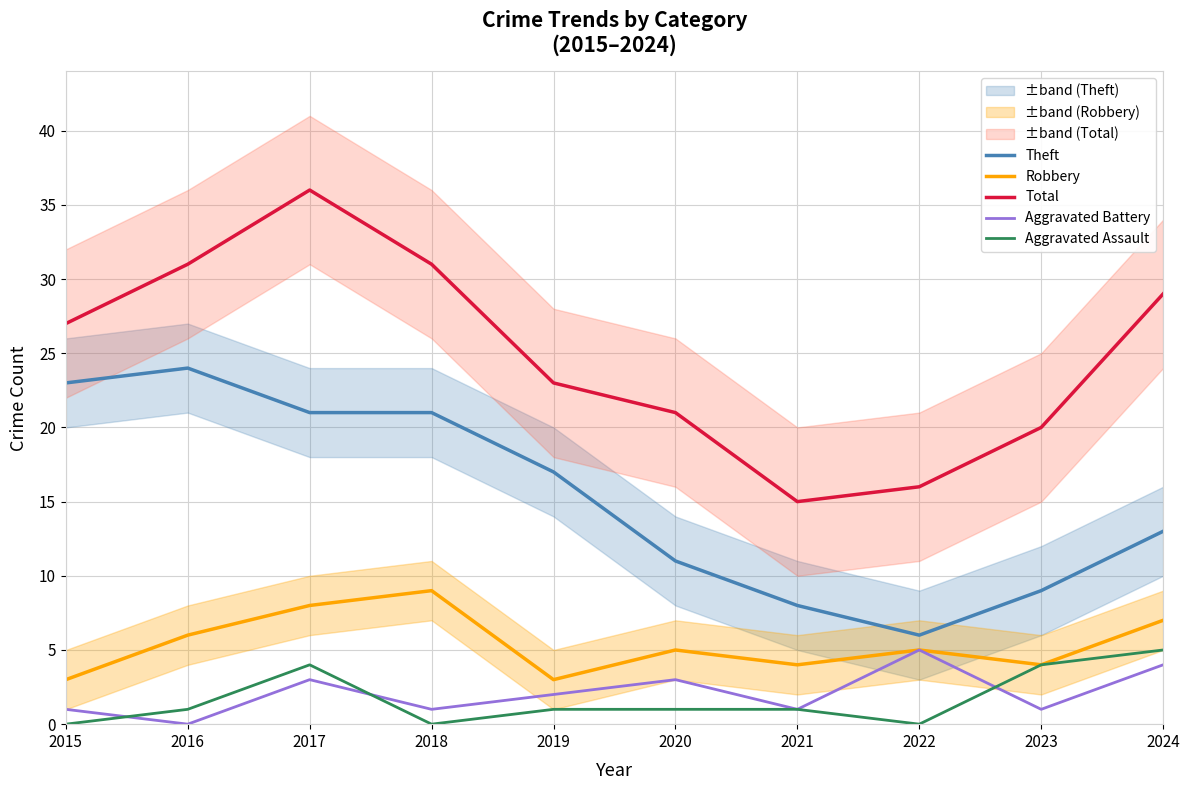

In Total, how many points are lower than both neighbors (excluding endpoints)?

1